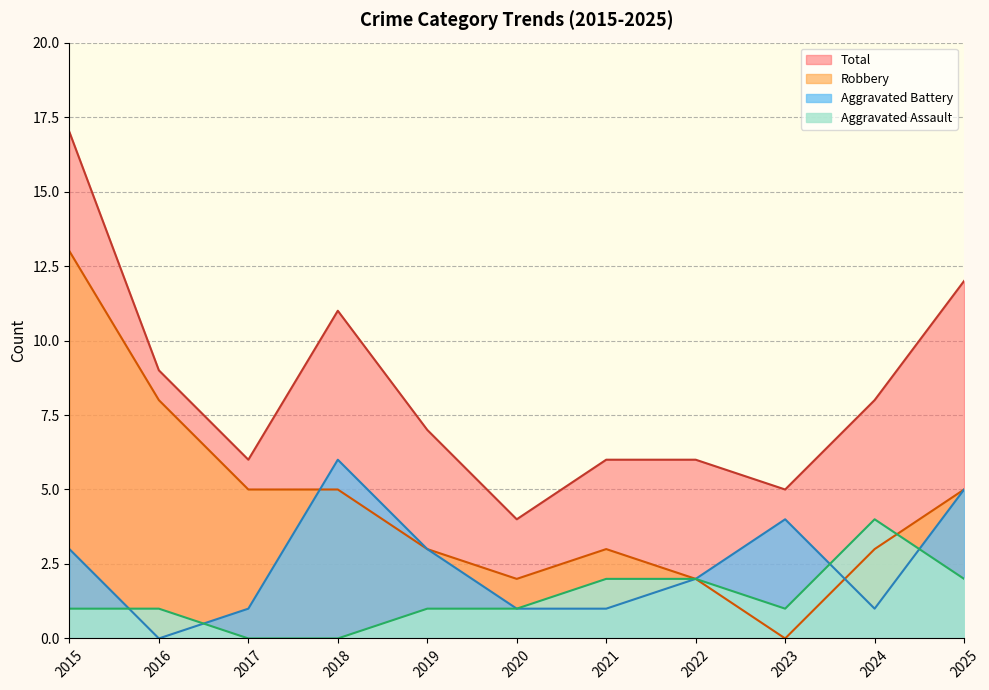

List the series in order of their peak value, highest first.

Total, Robbery, Aggravated Battery, Aggravated Assault